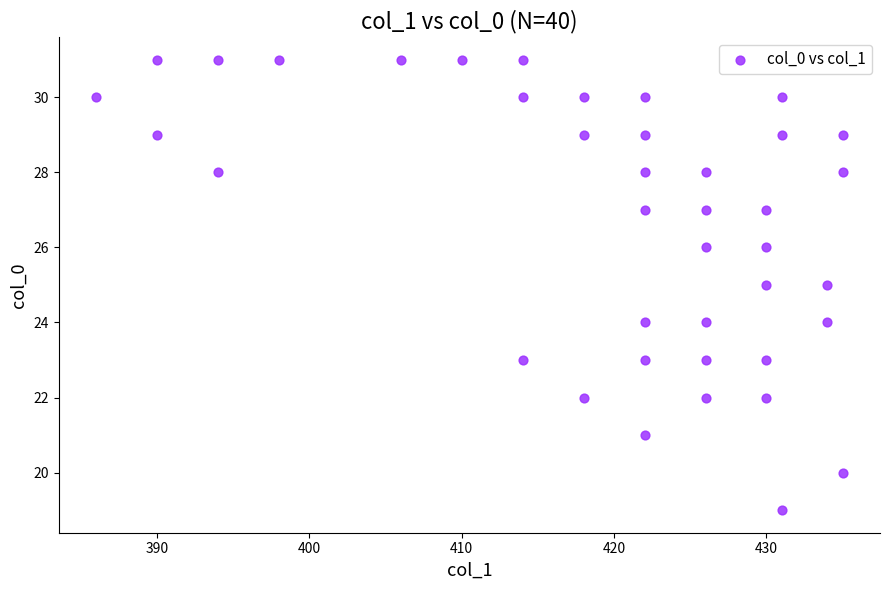

What is the range of X values (max minus min)?

49